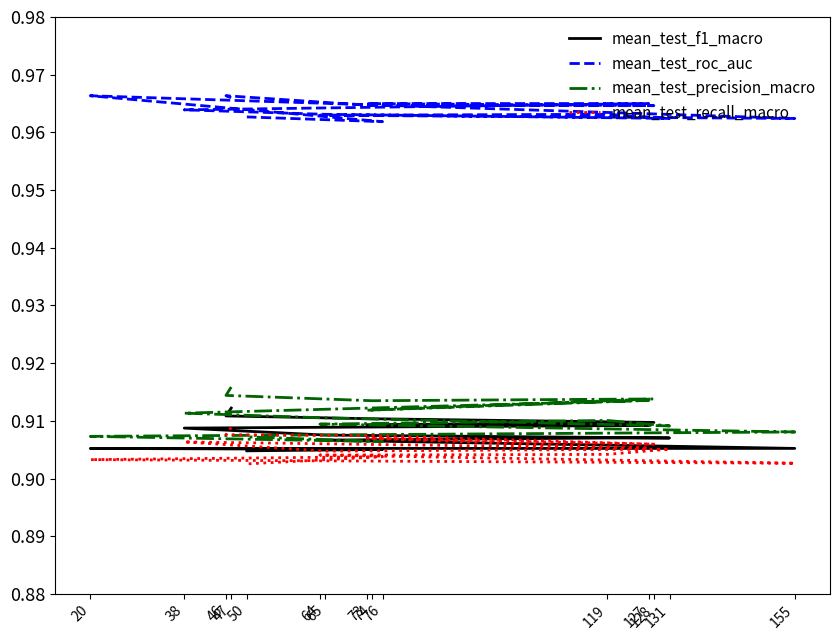

True or false: mean_test_roc_auc and mean_test_precision_macro cross at least once.

False